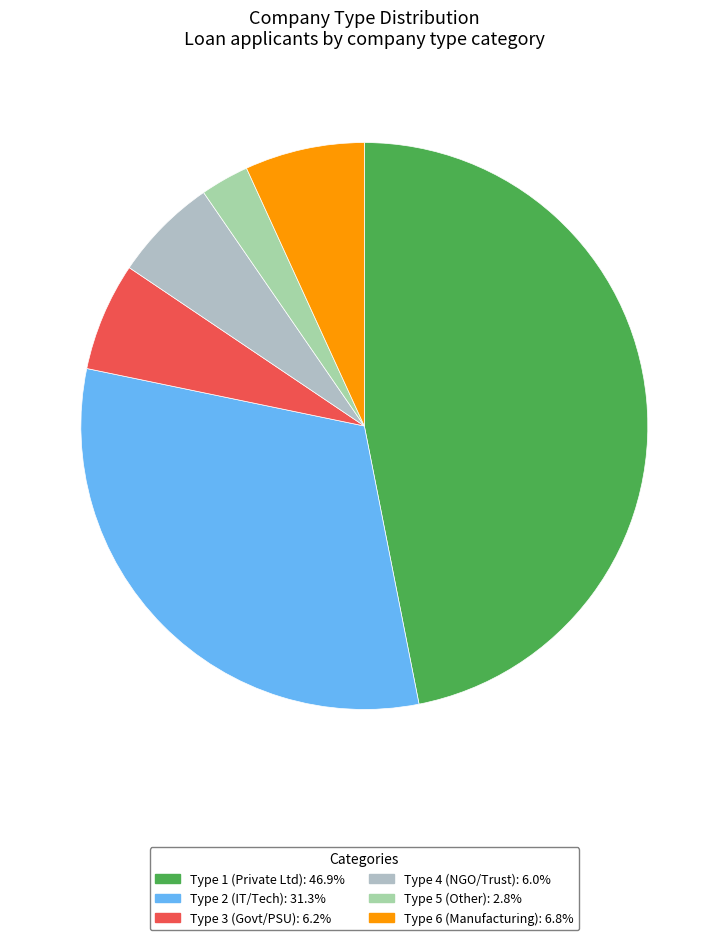

Is there a majority slice in this chart?

No